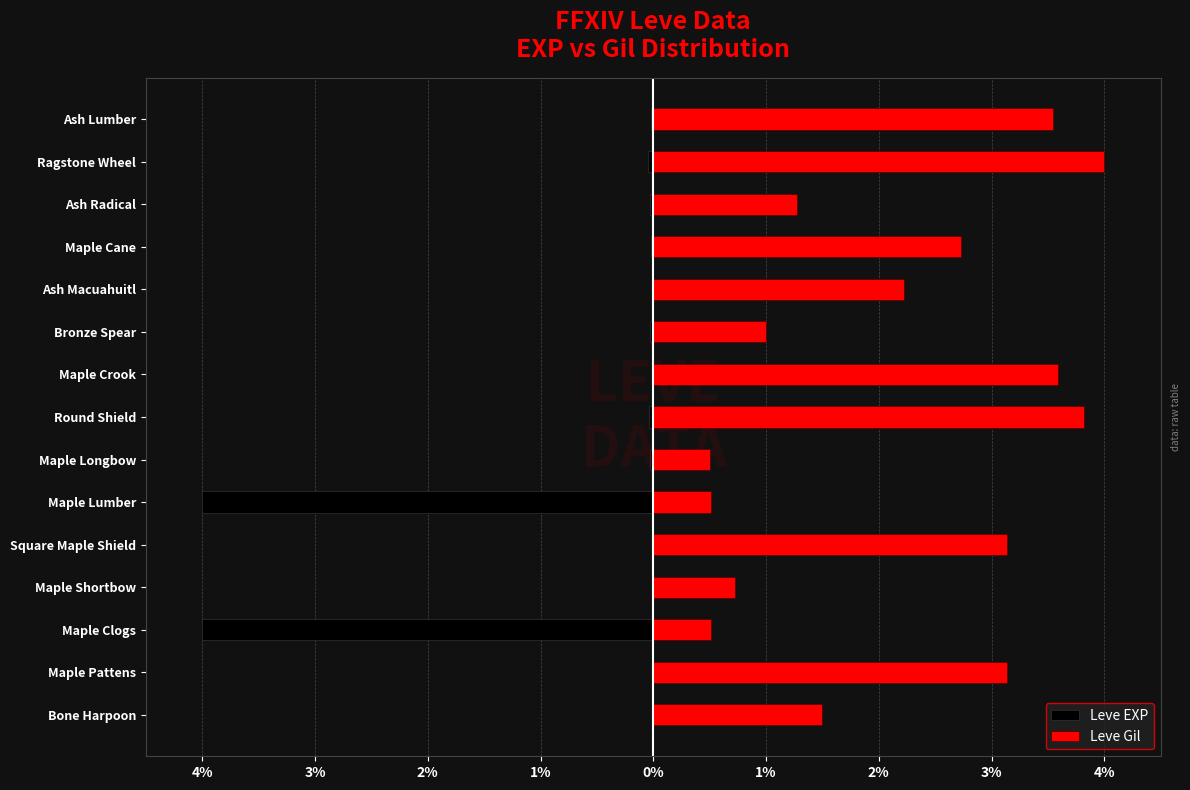

How many distinct data groups are displayed?

2